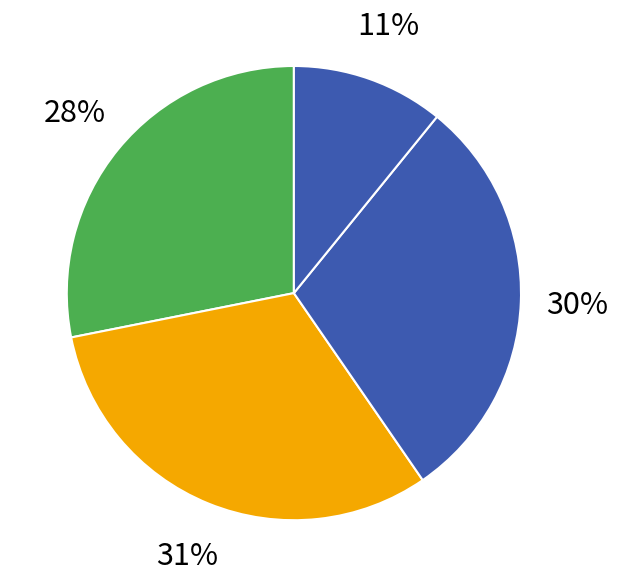

Count the number of slices in the pie.

4